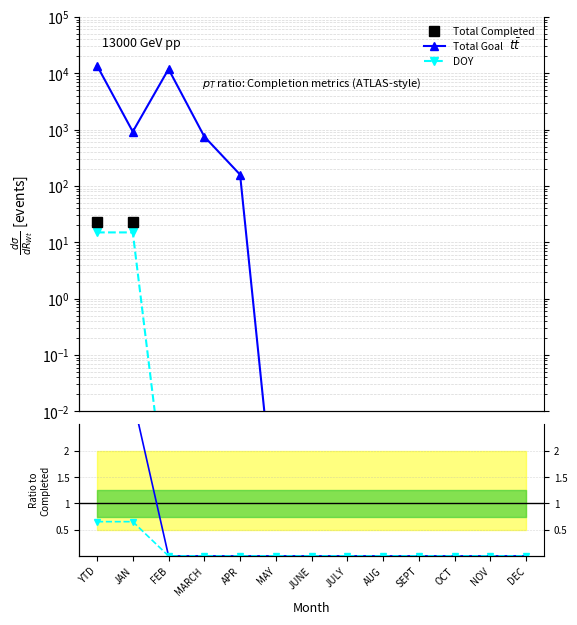

Reading left to right, transcribe all the data shown in this chart.

Total Completed: YTD=23.0	JAN=23.0	FEB=0.0	MARCH=0.0	APR=0.0	MAY=0.0	JUNE=0.0	JULY=0.0	AUG=0.0	SEPT=0.0	OCT=0.0	NOV=0.0	DEC=0.0
Total Goal: YTD=13721.0	JAN=921.0	FEB=11888.0	MARCH=753.0	APR=159.0	MAY=0.0	JUNE=0.0	JULY=0.0	AUG=0.0	SEPT=0.0	OCT=0.0	NOV=0.0	DEC=0.0
DOY: YTD=15.0	JAN=15.0	FEB=0.0	MARCH=0.0	APR=0.0	MAY=0.0	JUNE=0.0	JULY=0.0	AUG=0.0	SEPT=0.0	OCT=0.0	NOV=0.0	DEC=0.0
Total Goal ratio: YTD=3.0	JAN=3.0	FEB=0.0	MARCH=0.0	APR=0.0	MAY=0.0	JUNE=0.0	JULY=0.0	AUG=0.0	SEPT=0.0	OCT=0.0	NOV=0.0	DEC=0.0
DOY ratio: YTD=0.7	JAN=0.7	FEB=0.0	MARCH=0.0	APR=0.0	MAY=0.0	JUNE=0.0	JULY=0.0	AUG=0.0	SEPT=0.0	OCT=0.0	NOV=0.0	DEC=0.0